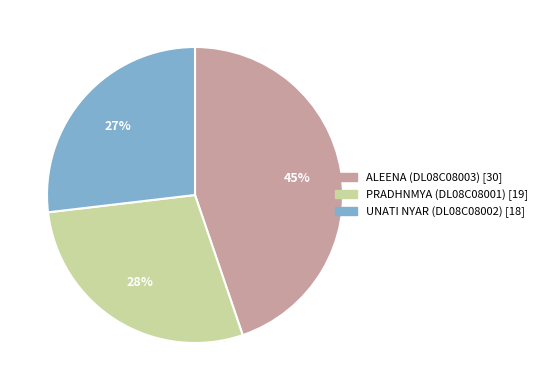

Which has a higher value, UNATI NYAR (DL08C08002) or PRADHNMYA (DL08C08001)?

PRADHNMYA (DL08C08001)